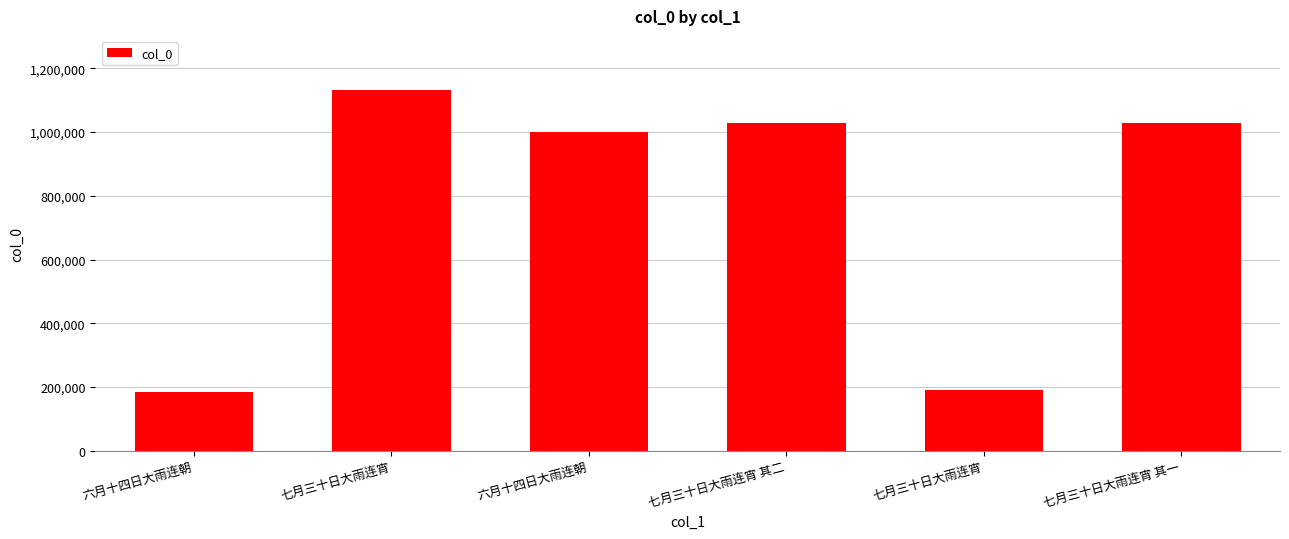

Approximately how many times larger is the value at 七月三十日大雨连宵 compared to 七月三十日大雨连宵?

0.2